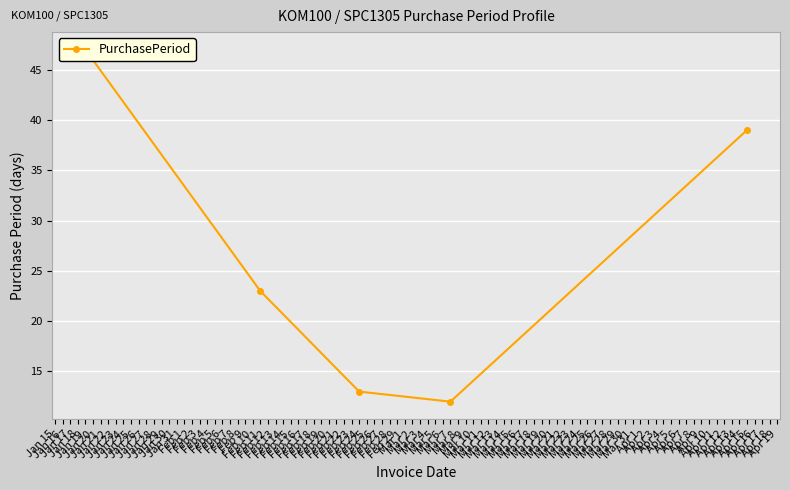

Reading left to right, extract all data points from this chart.

47	23	13	12	39